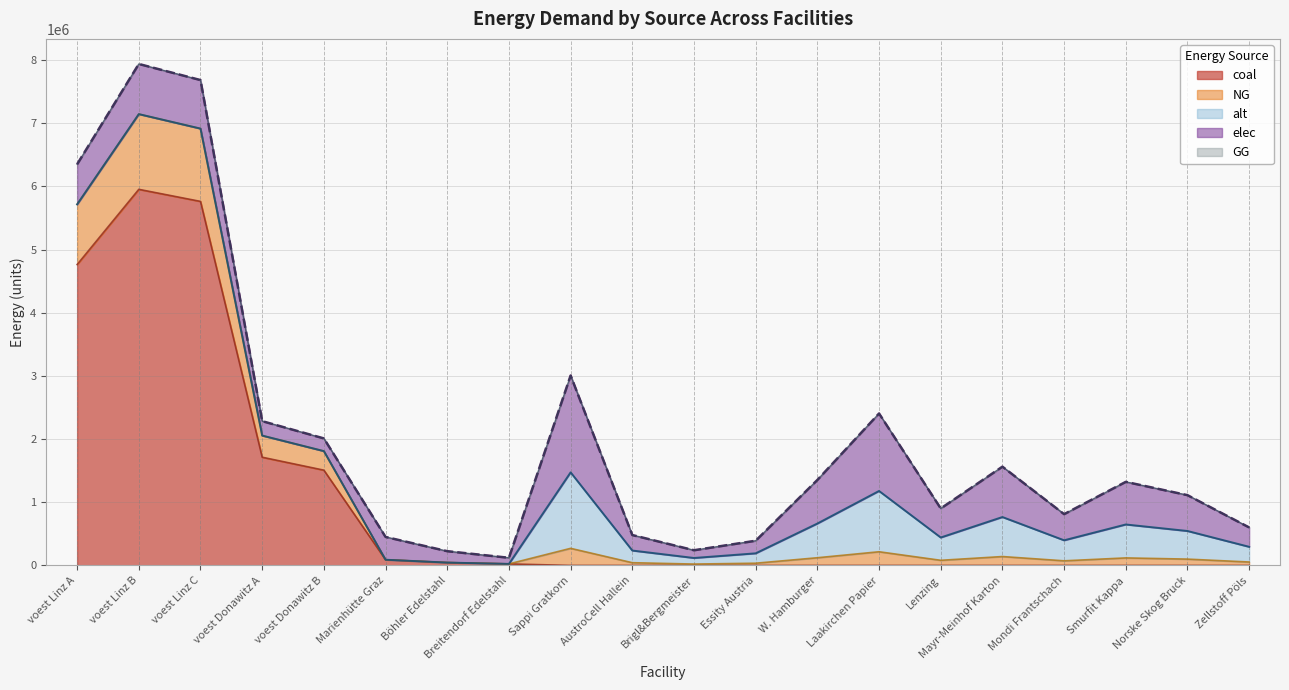

What is the label of the 13th point from the left?

W. Hamburger